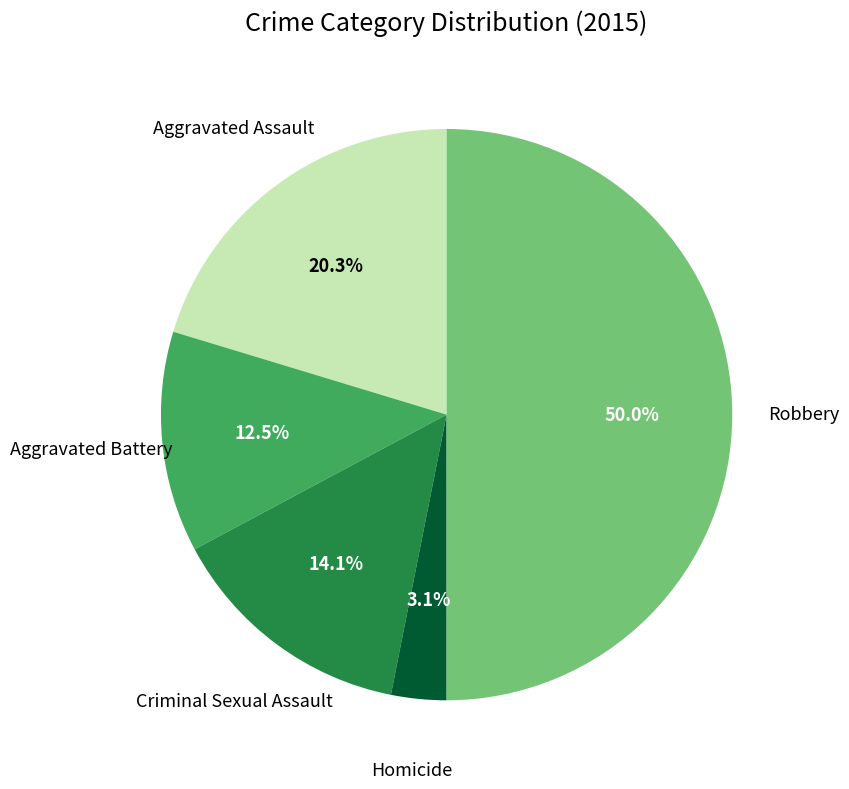

Rank the categories by value from lowest to highest.

Homicide, Aggravated Battery, Criminal Sexual Assault, Aggravated Assault, Robbery